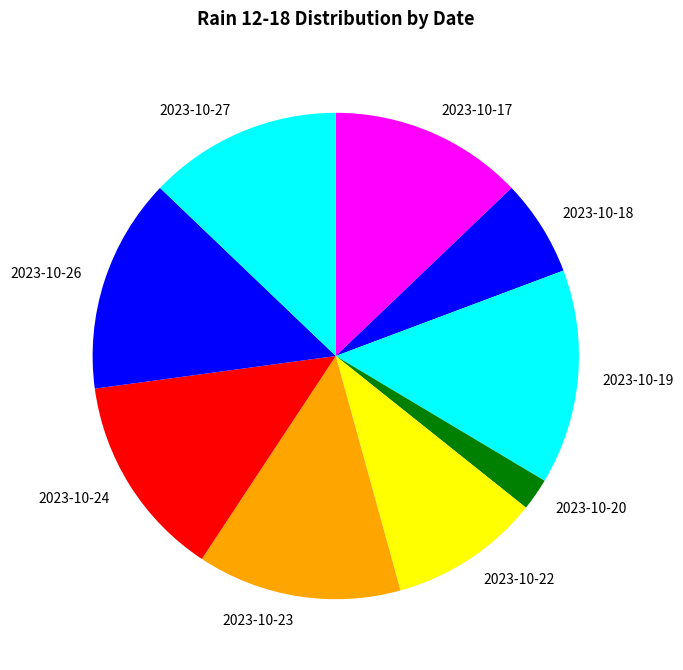

Which category has the smallest portion of the pie?

2023-10-20